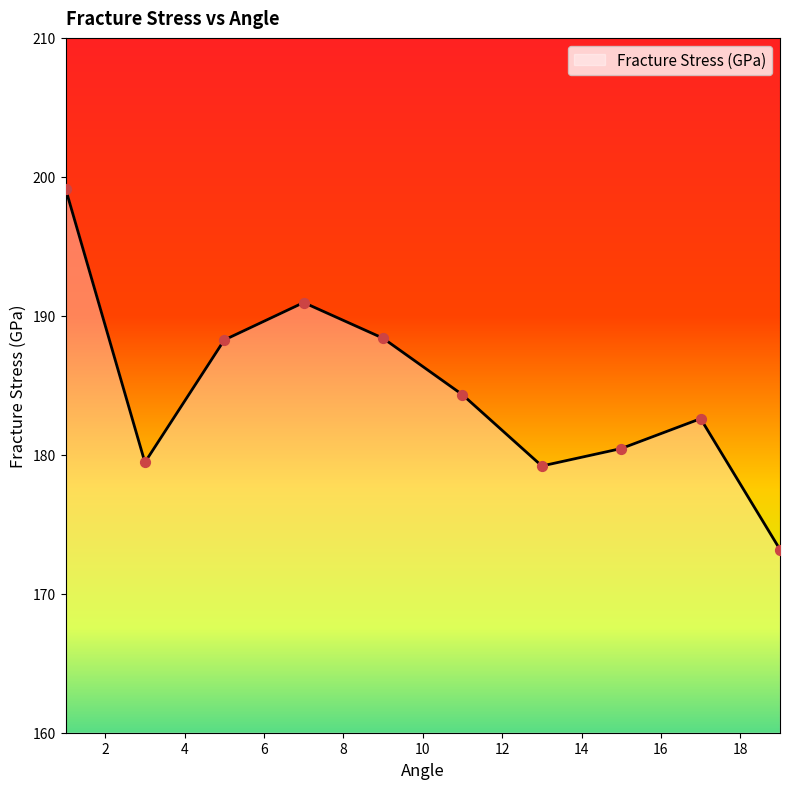

What is the greatest value displayed?

199.2